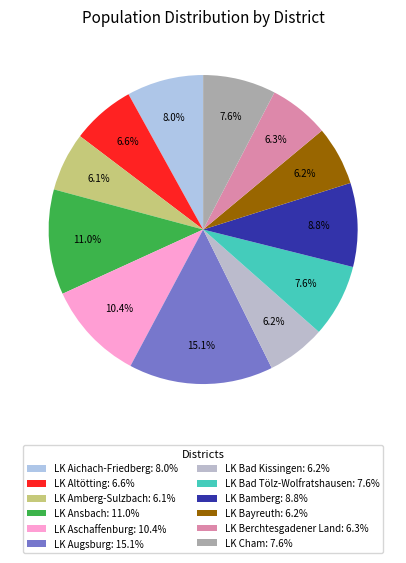

Is there a majority slice in this chart?

No